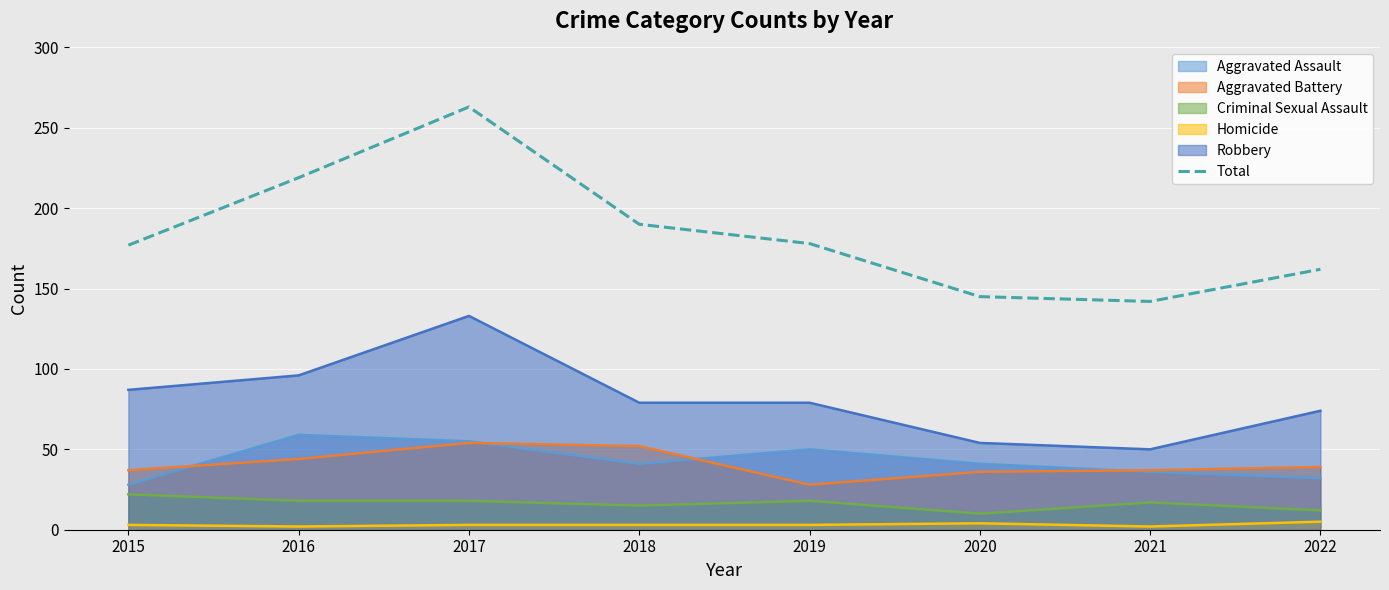

The chart shows a value of 113 at 2019. True or false?

False